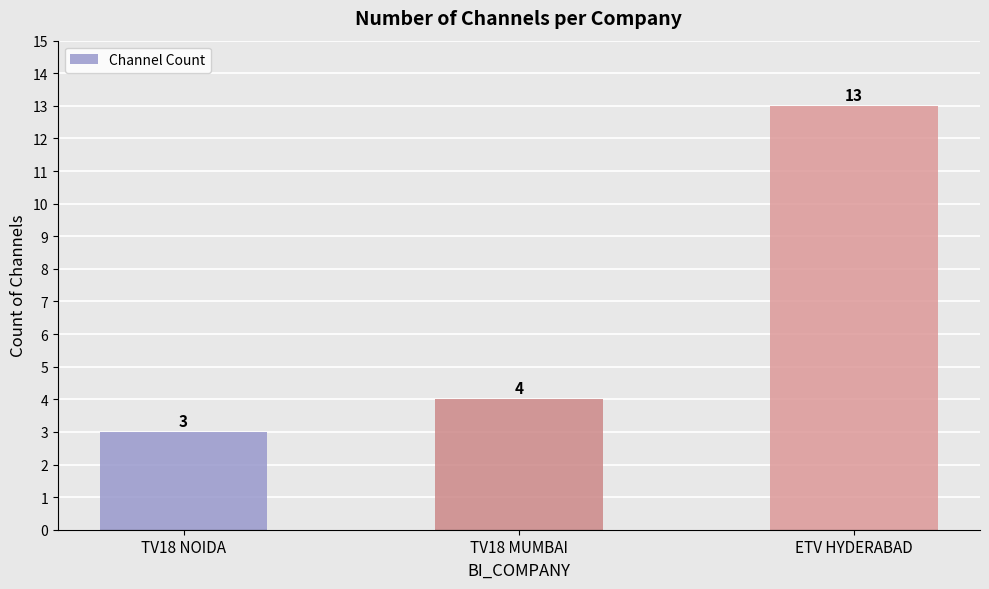

Which has a higher value, TV18 NOIDA or TV18 MUMBAI?

TV18 MUMBAI